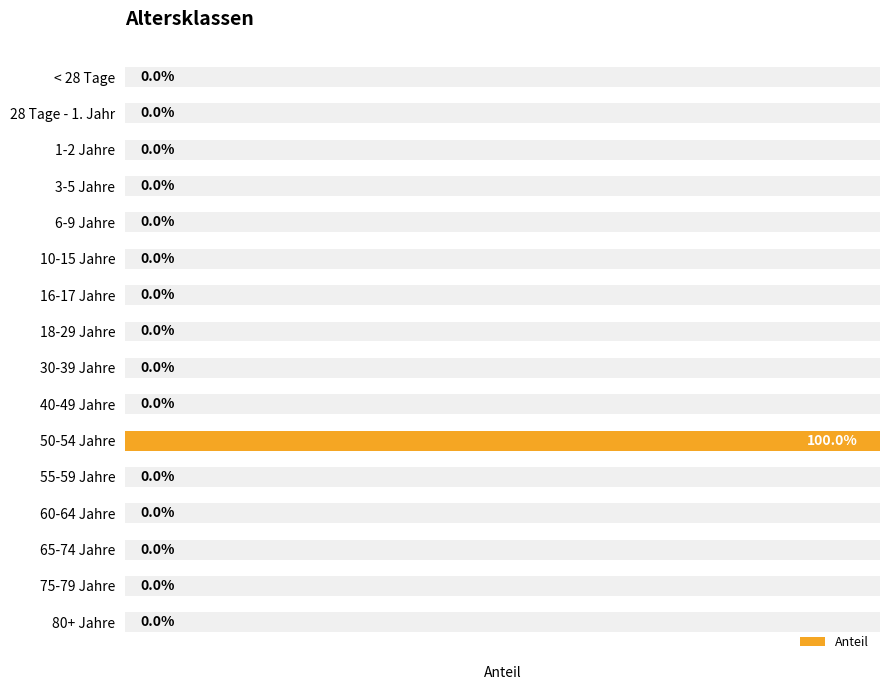

What is the difference between the maximum and minimum values?

1